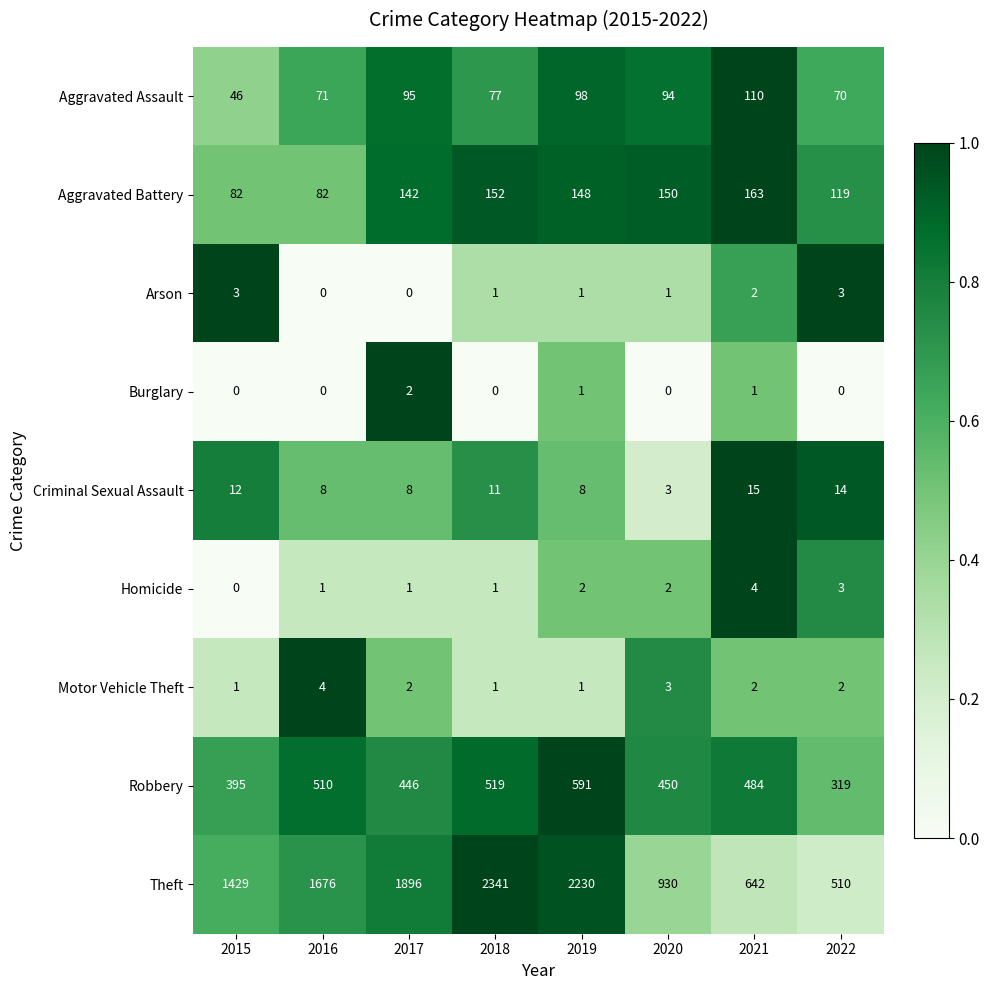

Which series has the widest spread of values?

Theft